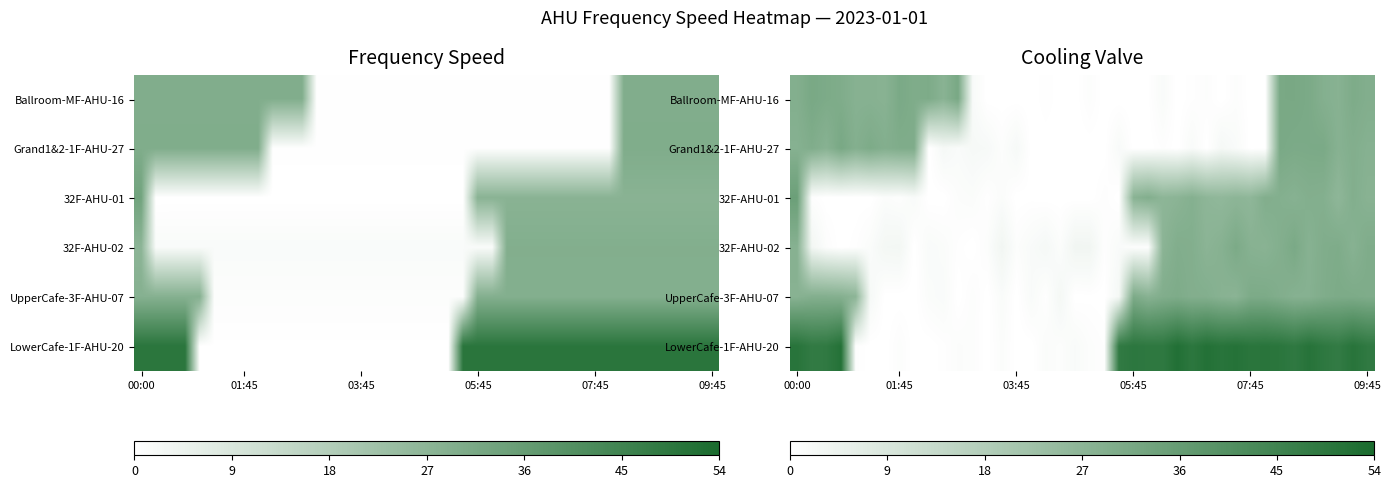

Where does the UpperCafe-3F-AHU-07 series first go above 27?

00:00